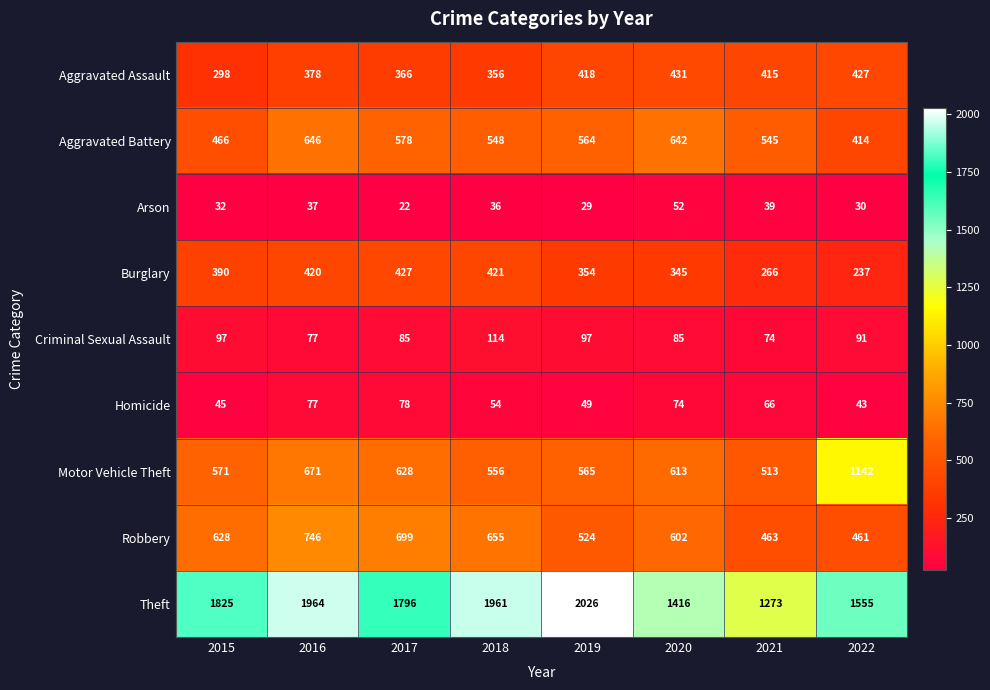

How many values in the Robbery series are below 628?

4